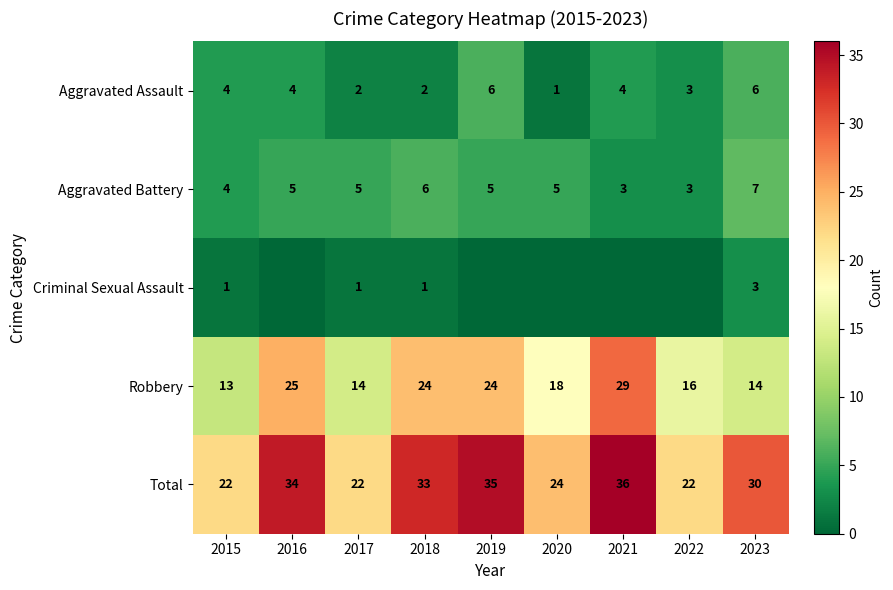

Between 2022 and 2017, which is larger?

2022